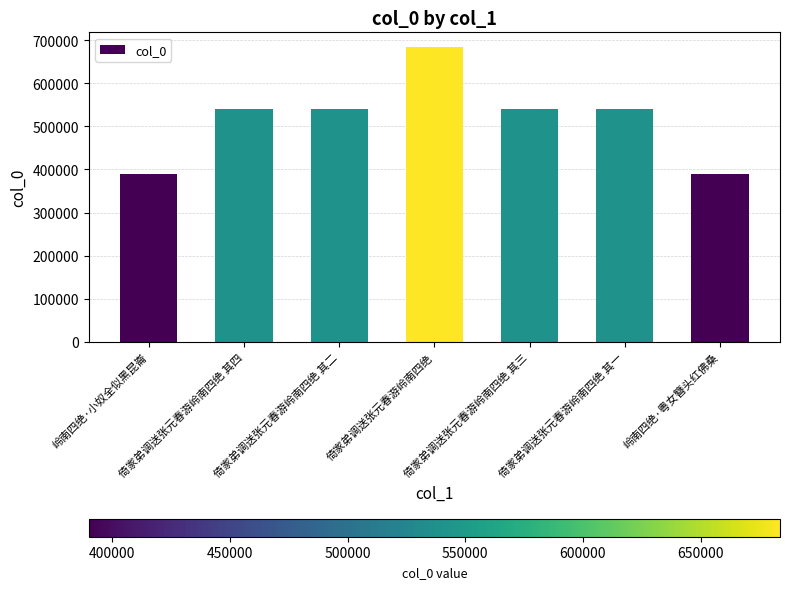

Between 岭南四绝·粤女簪头红佛桑 and 倚家弟调送张元春游岭南四绝 其四, which is larger?

倚家弟调送张元春游岭南四绝 其四